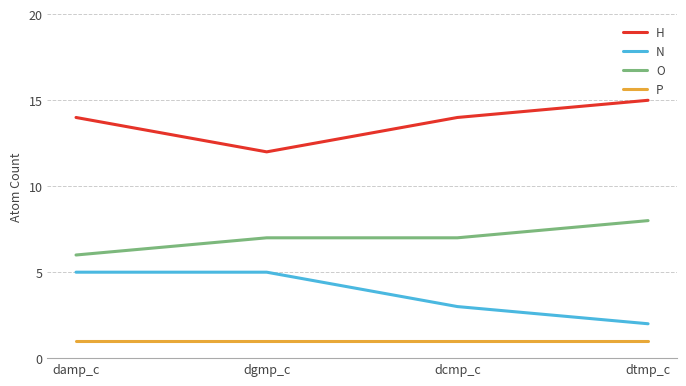

What is the difference between the highest and lowest values at dgmp_c?

11